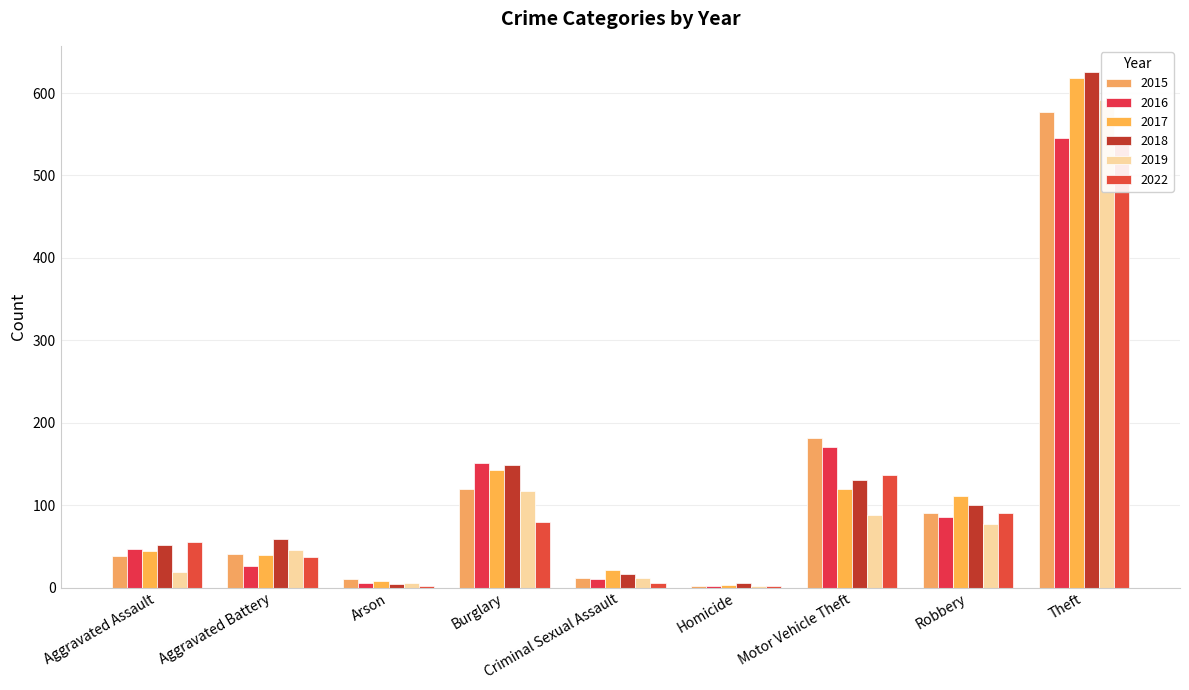

Rank the series by their maximum value, from highest to lowest.

2018, 2017, 2019, 2015, 2016, 2022